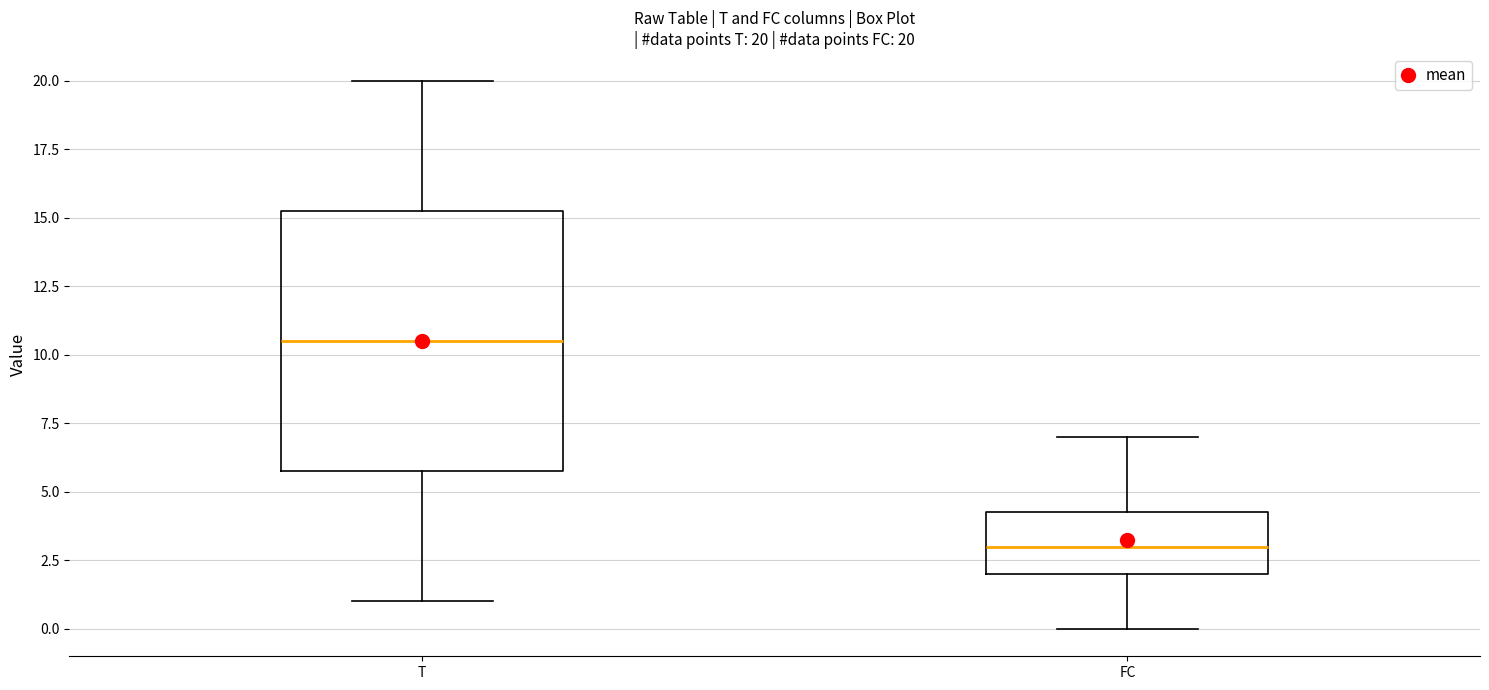

Which box's median line is the highest?

T